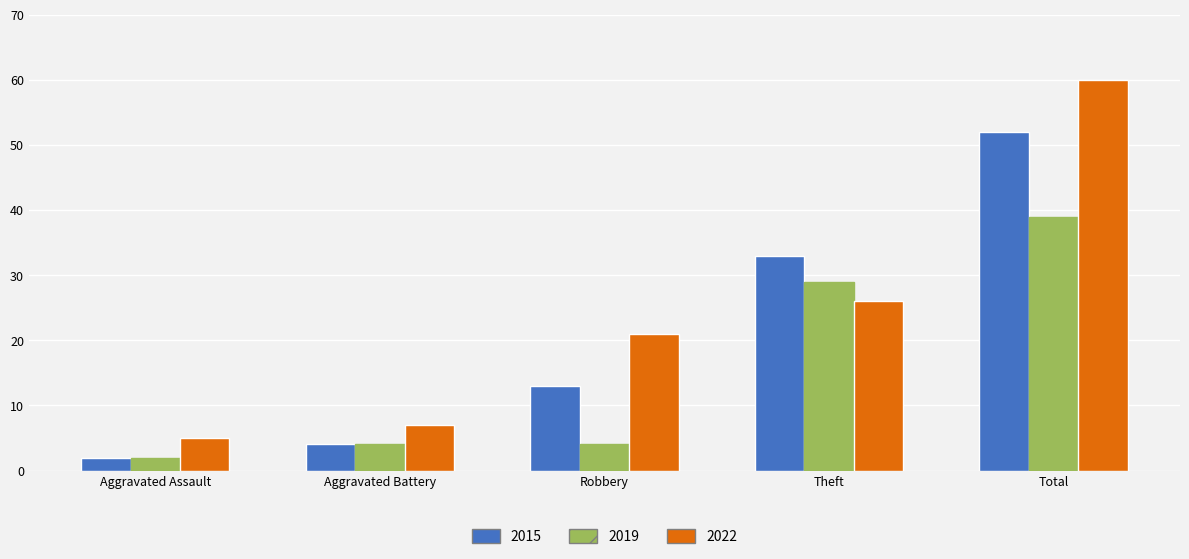

Which category has the highest value in the 2015 series?

Total